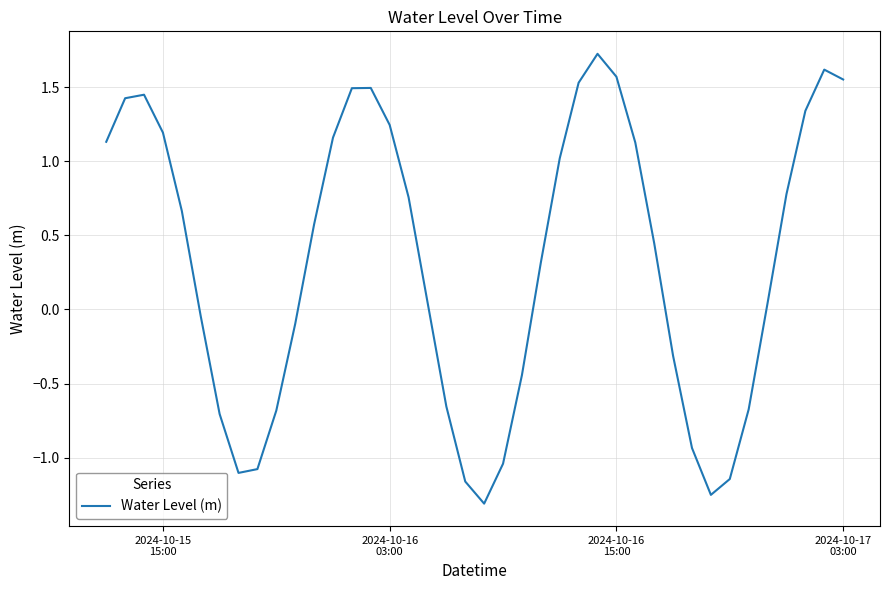

What is the greatest value displayed?

1.7